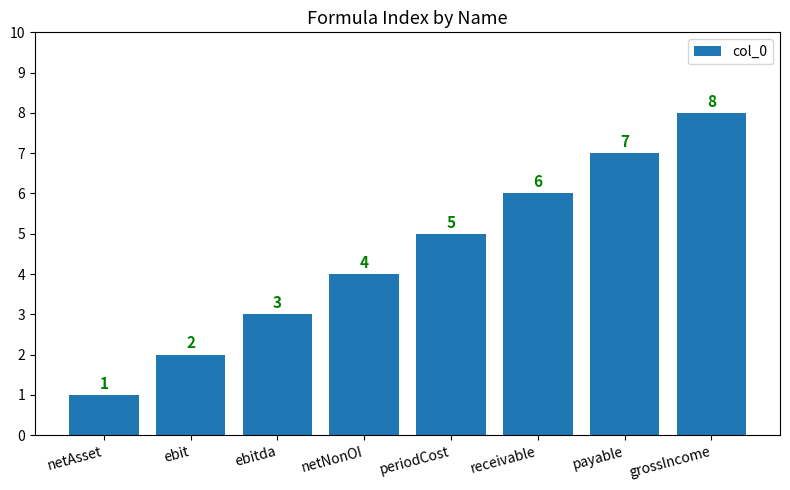

Reading right to left, list all the values displayed in this chart.

grossIncome=8	payable=7	receivable=6	periodCost=5	netNonOI=4	ebitda=3	ebit=2	netAsset=1